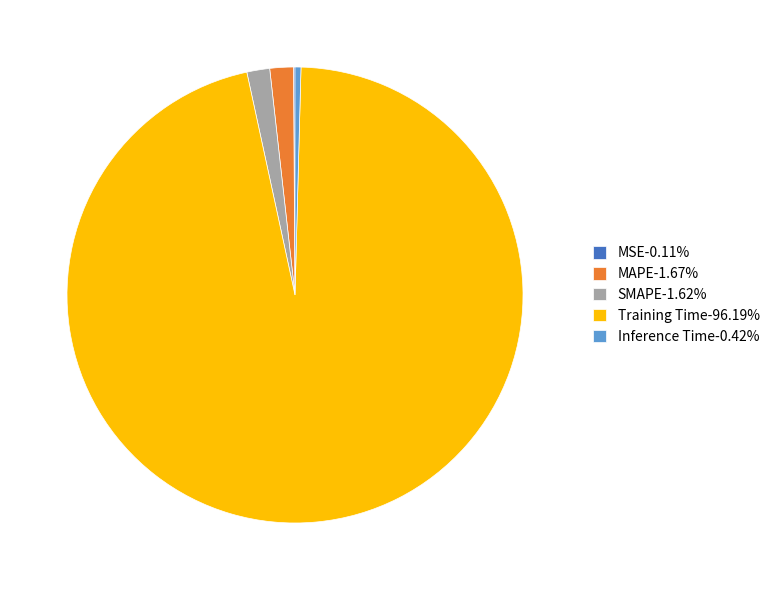

Is there any slice that represents more than half of the pie?

Yes